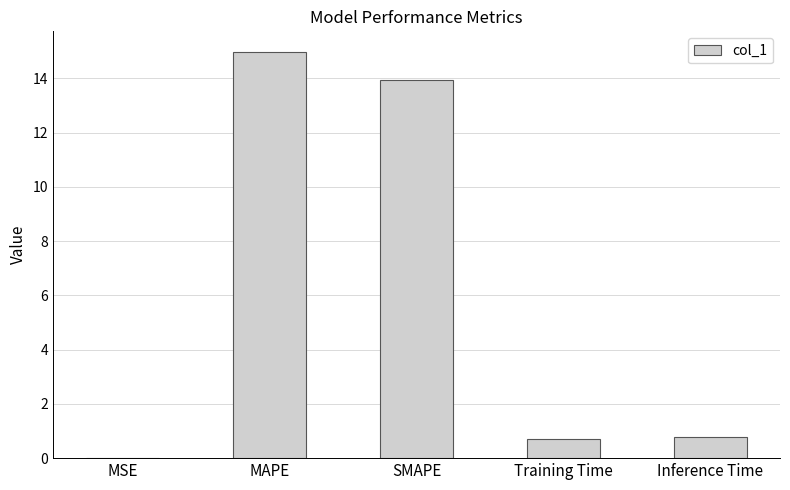

Is it true that the value at MAPE is 23.3?

False